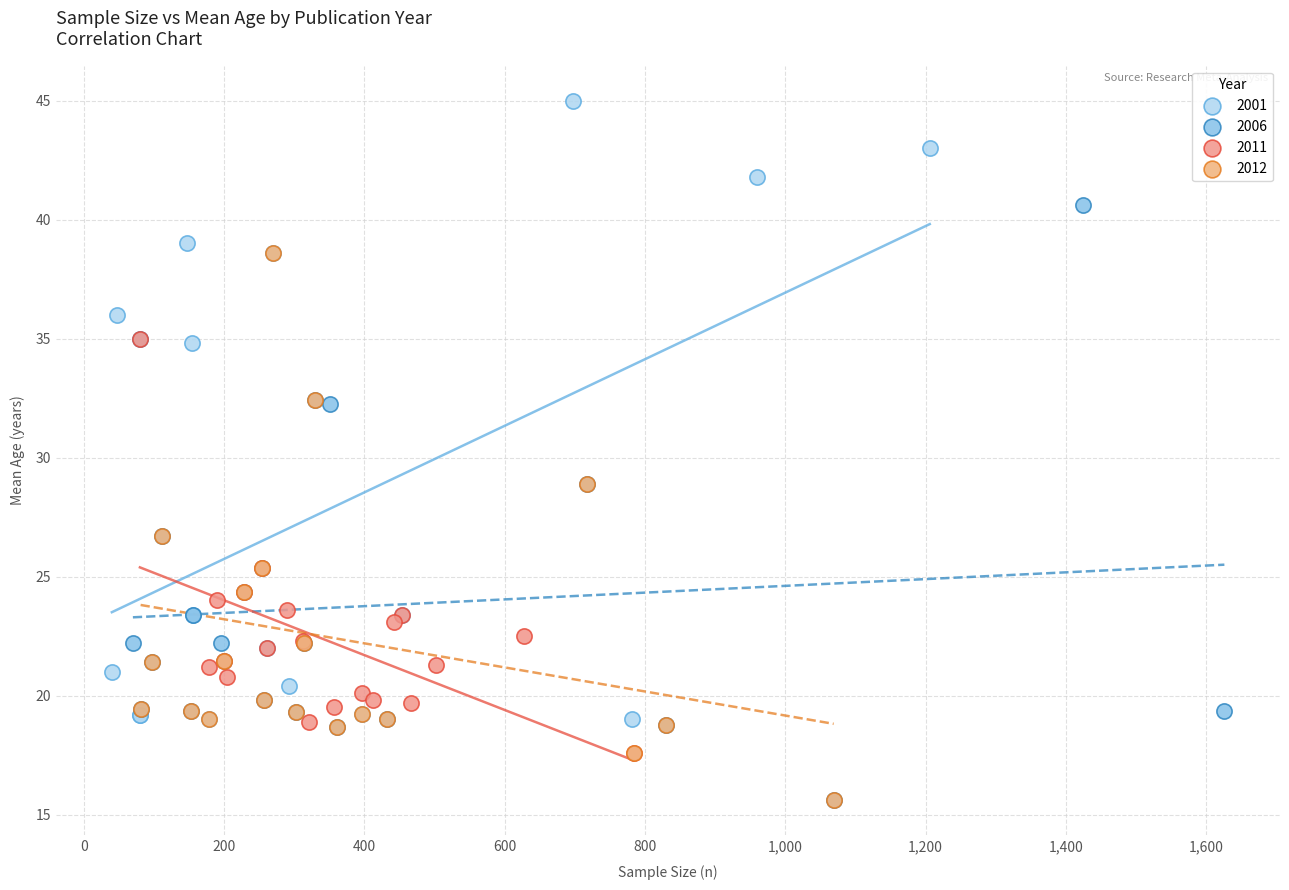

Which series contains the highest Y value?

2001